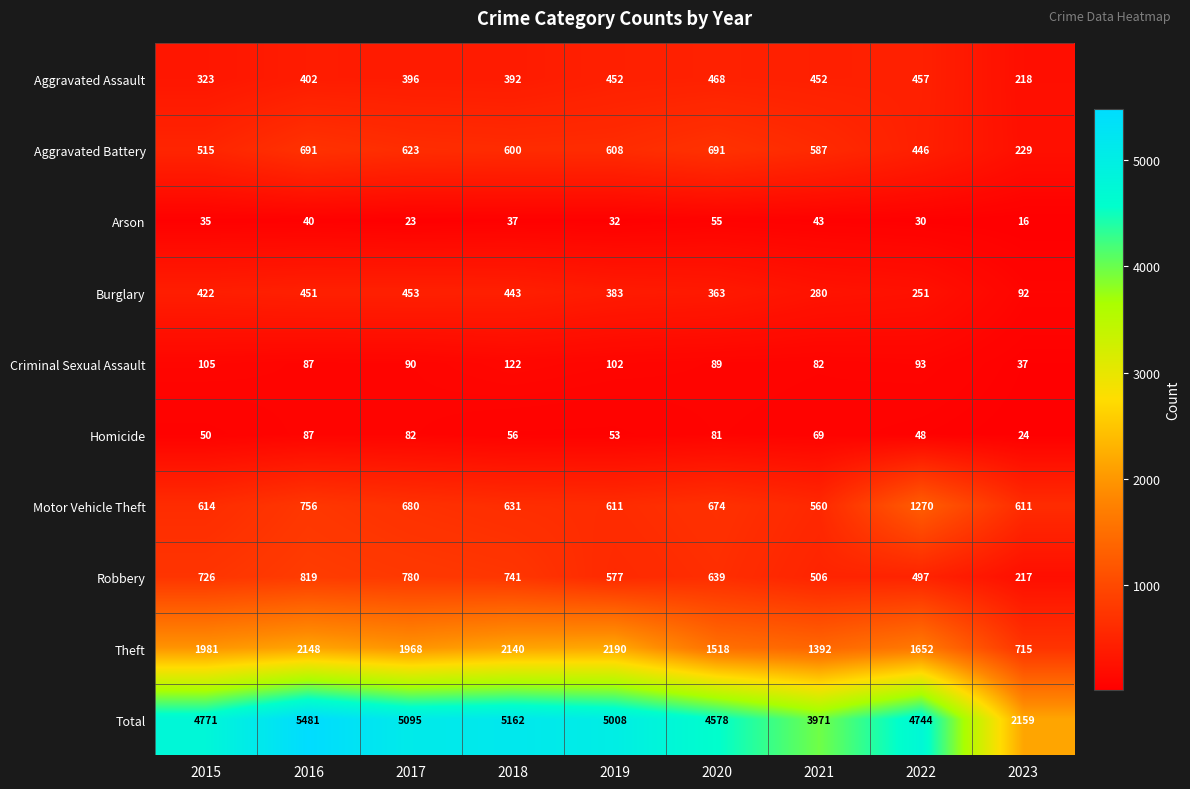

How many distinct data groups are displayed?

10